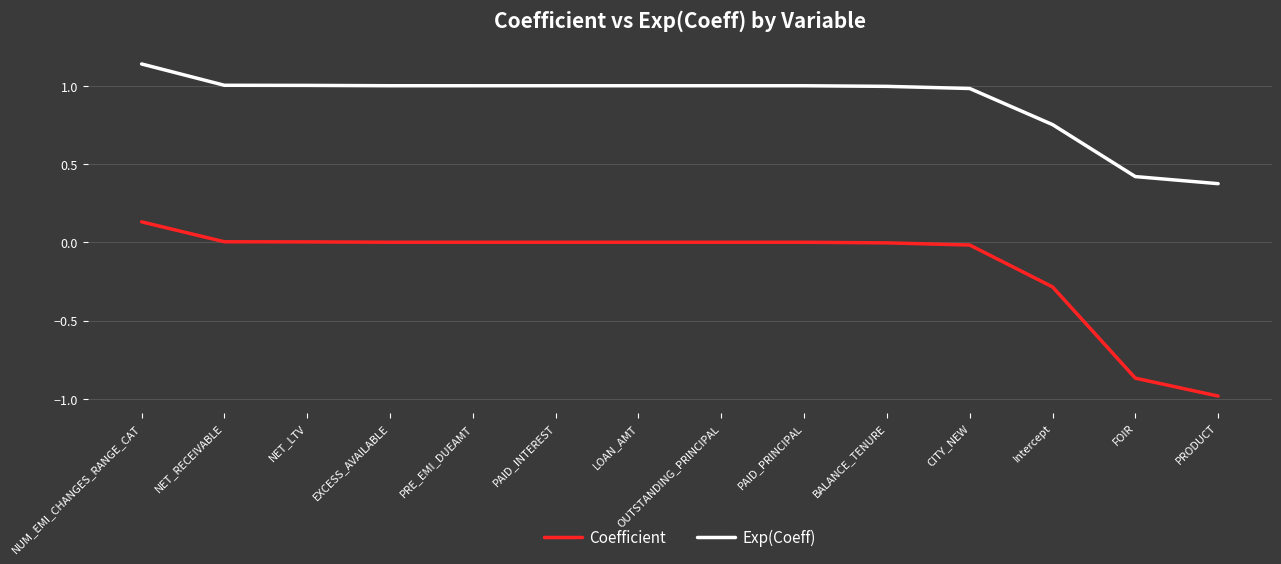

True or false: Coefficient and Exp(Coeff) intersect in this chart.

False